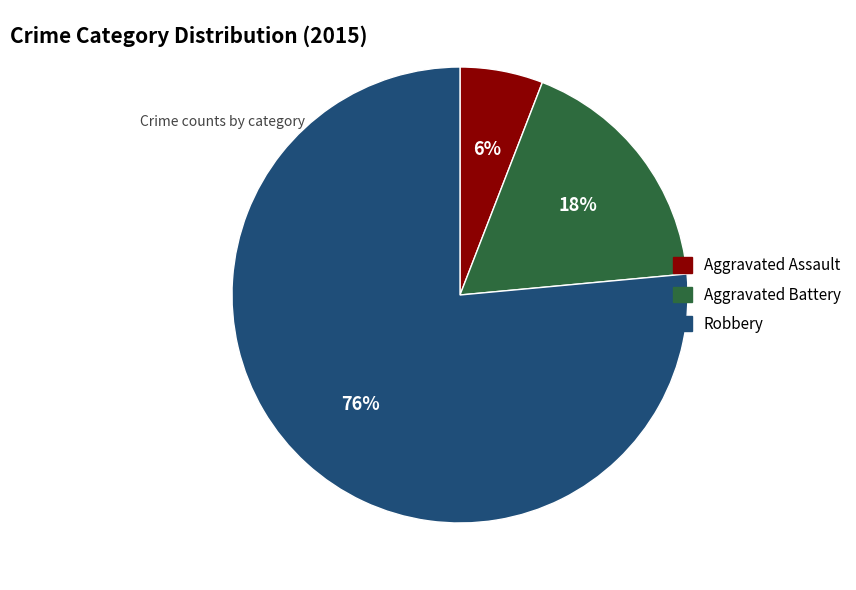

What percentage is the Robbery slice, to the nearest percent?

76%